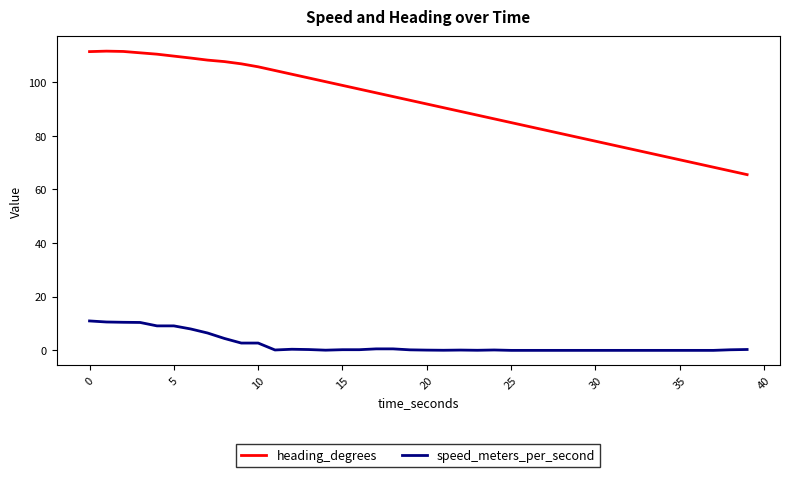

List the series in order of their overall mean, lowest first.

speed_meters_per_second, heading_degrees